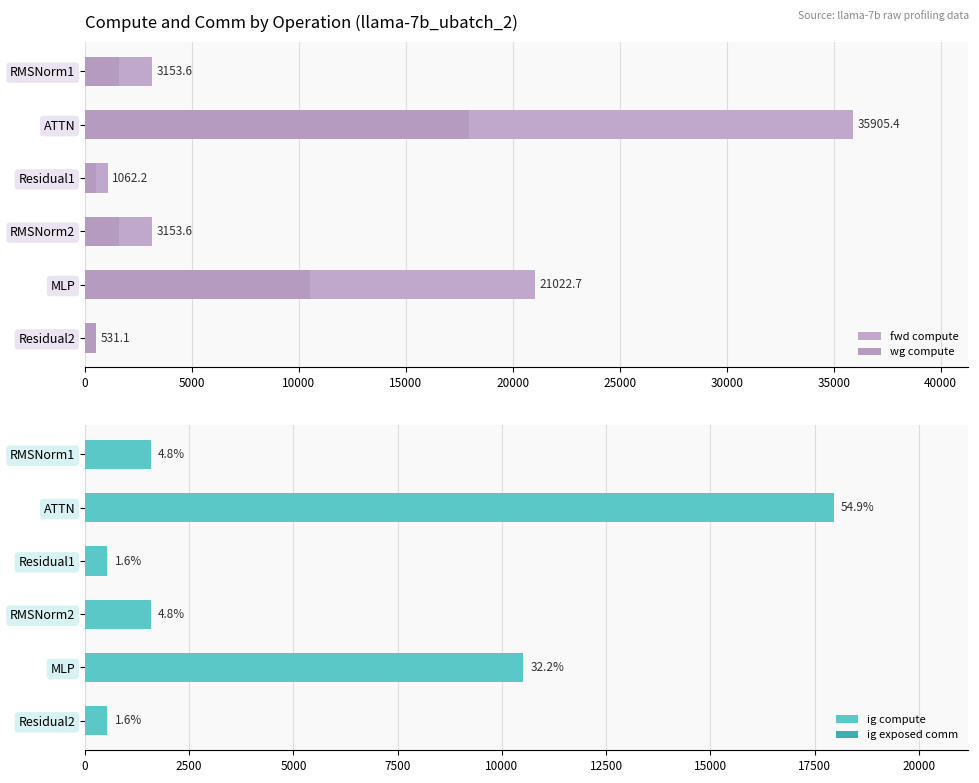

At 15000, list the series in order from smallest to largest.

ig exposed comm, wg compute, ig compute, fwd compute